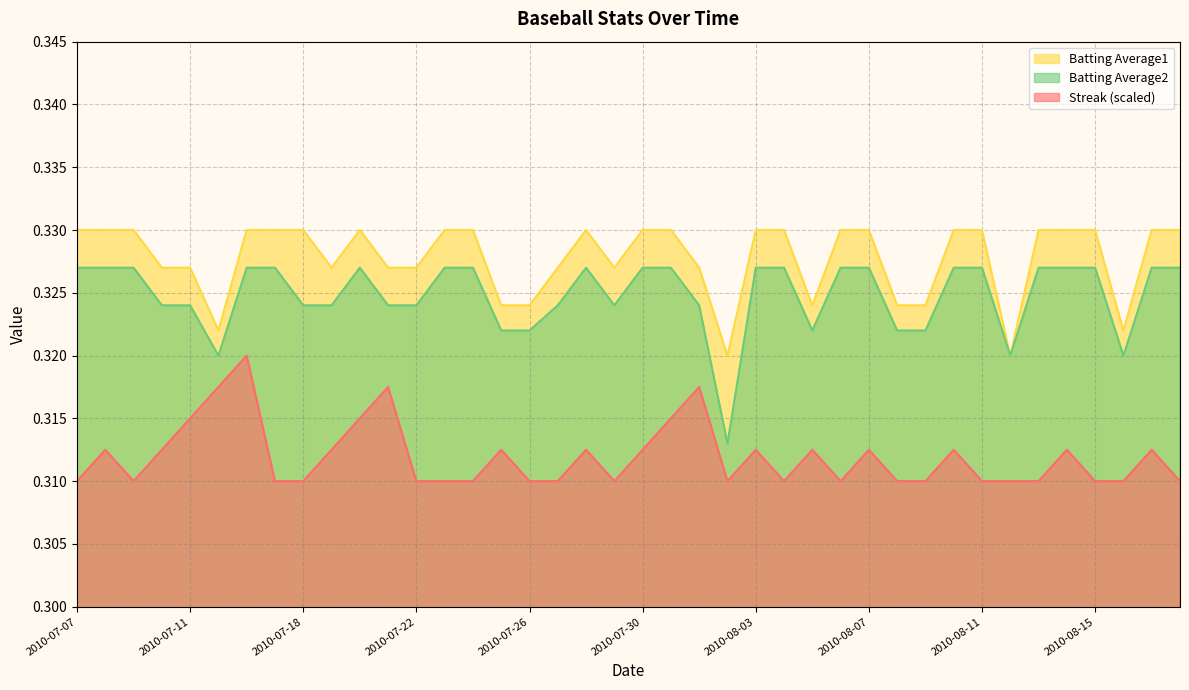

Rank the series by their maximum value, from highest to lowest.

Batting Average1, Batting Average2, Streak (scaled)